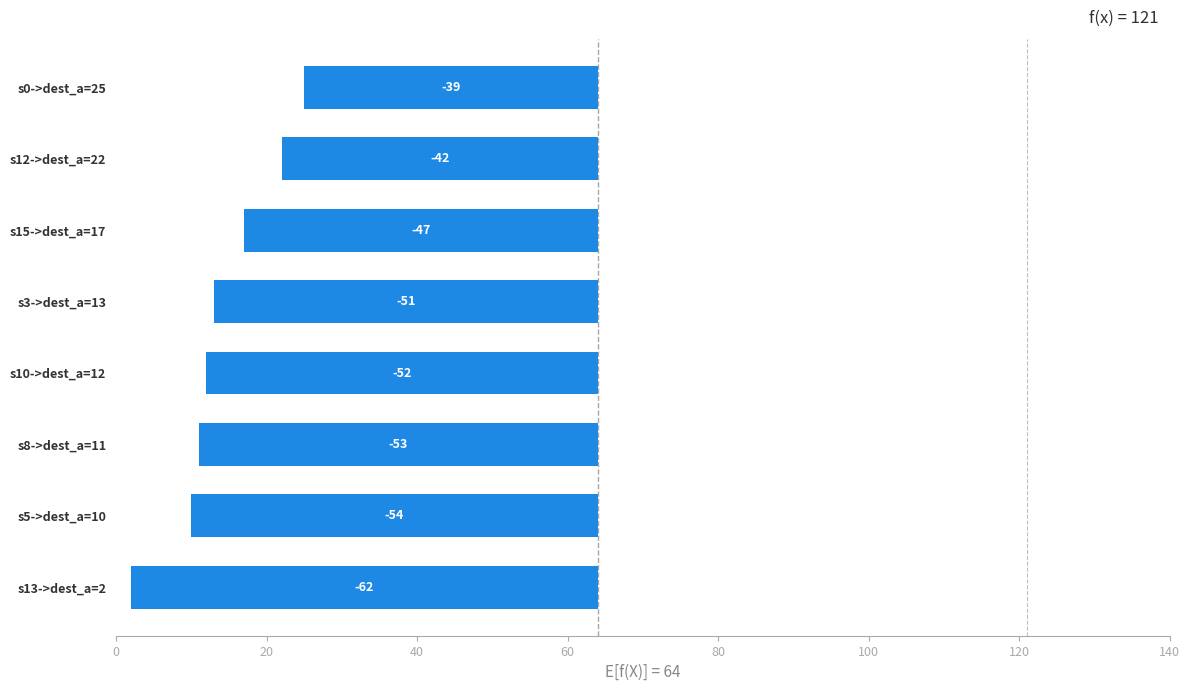

Reading left to right, what are all the values shown in this chart?

-62	-54	-53	-52	-51	-47	-42	-39